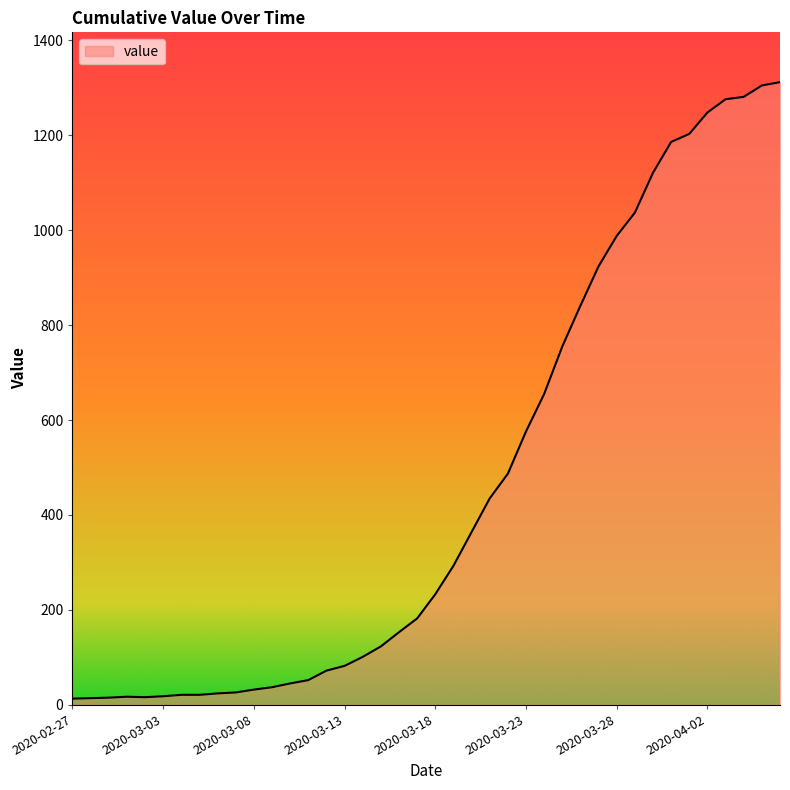

What is the difference between the maximum and minimum values?

1299